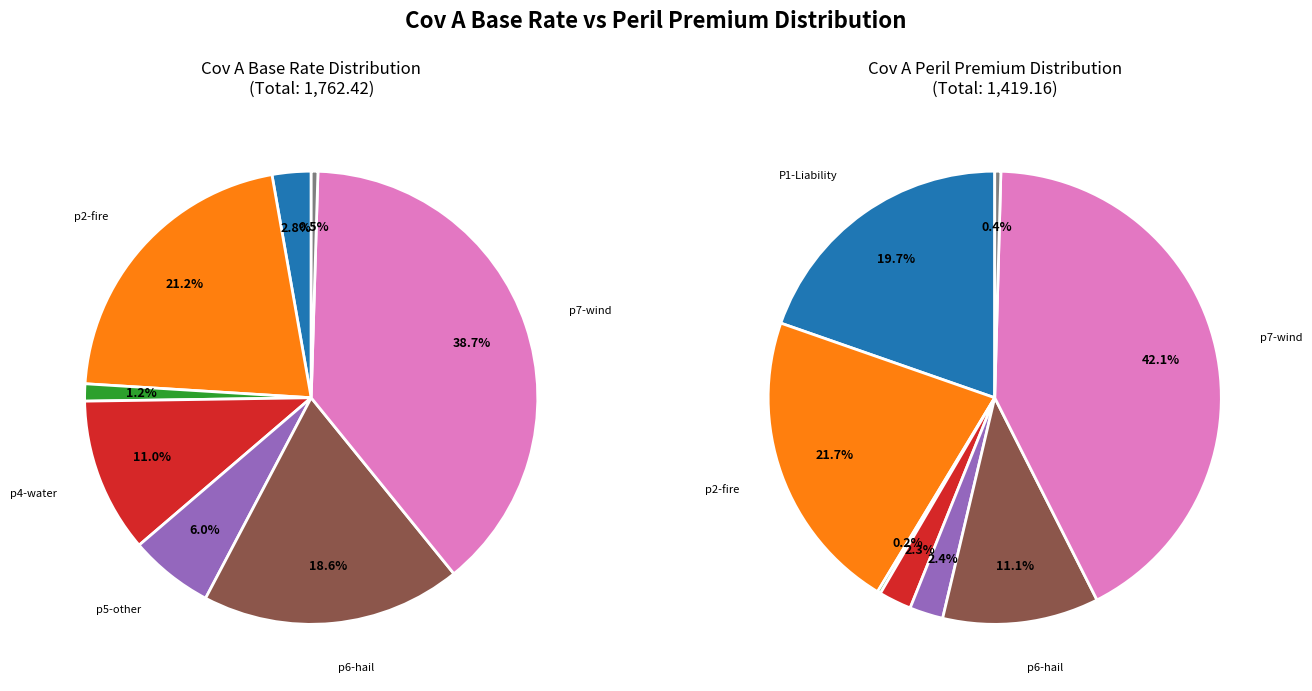

To the nearest percent, what is the average slice percentage?

12%